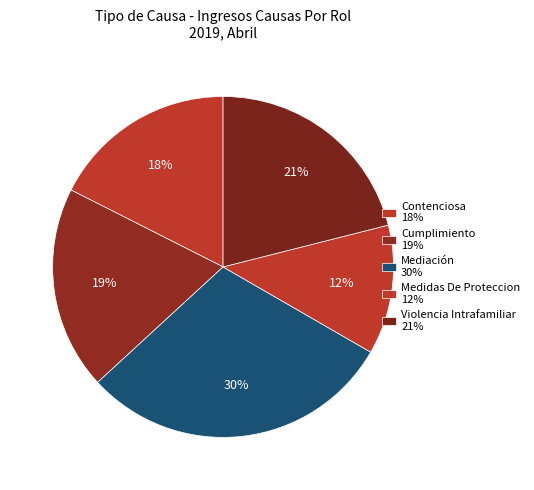

What is the smallest slice in the pie chart?

Medidas De Proteccion